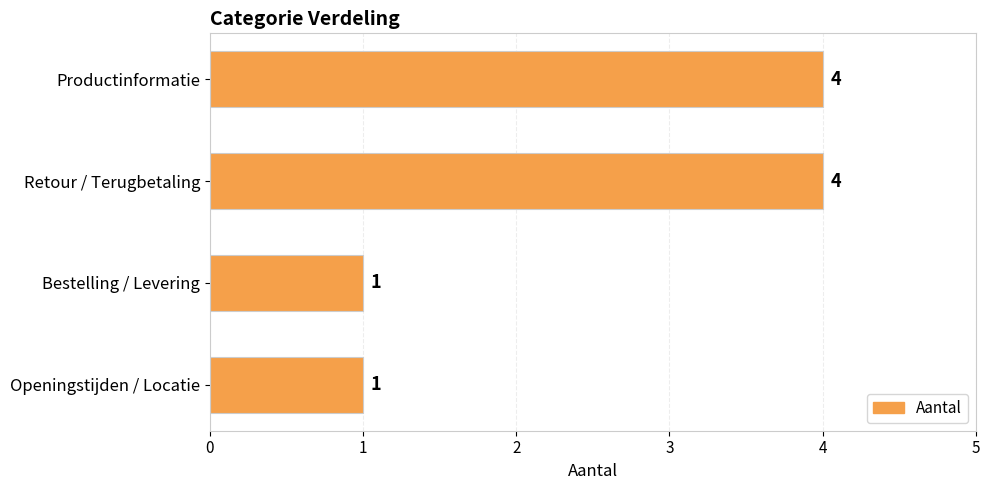

Is it true that the value at Retour / Terugbetaling is 4?

True